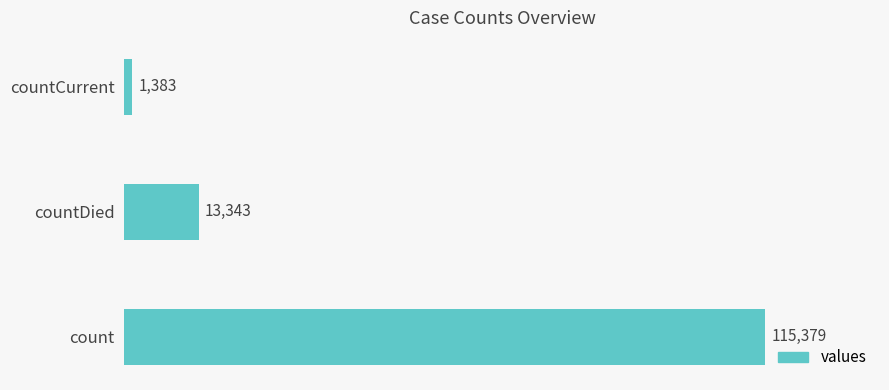

How many data points does each series have?

3